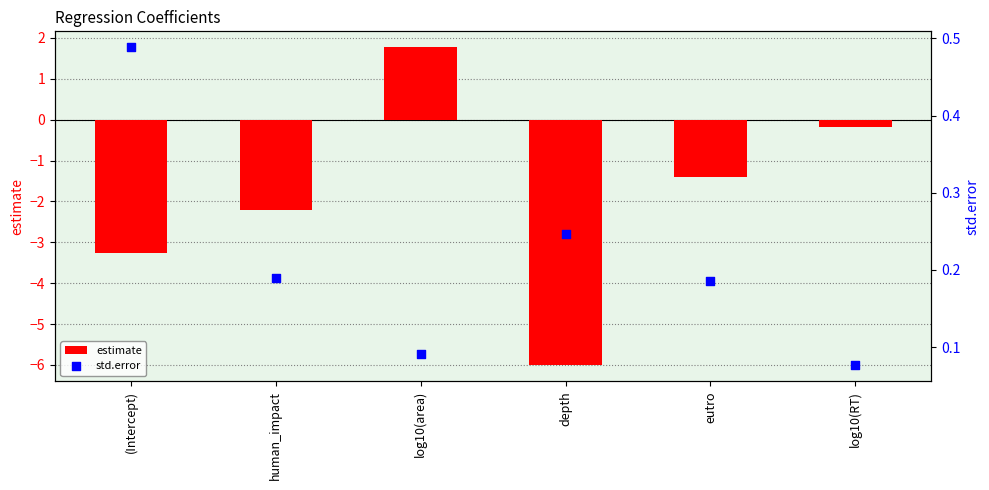

Which series reaches the maximum Y coordinate?

estimate